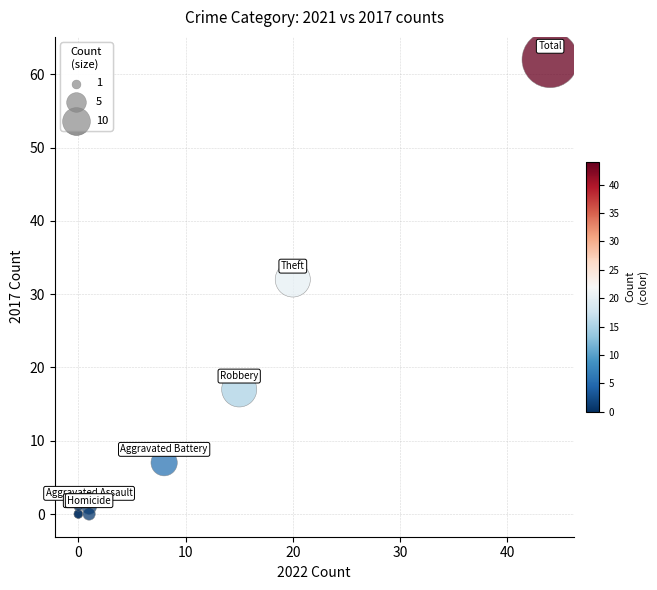

What Y value in the scatter plot is closest to 31?

32